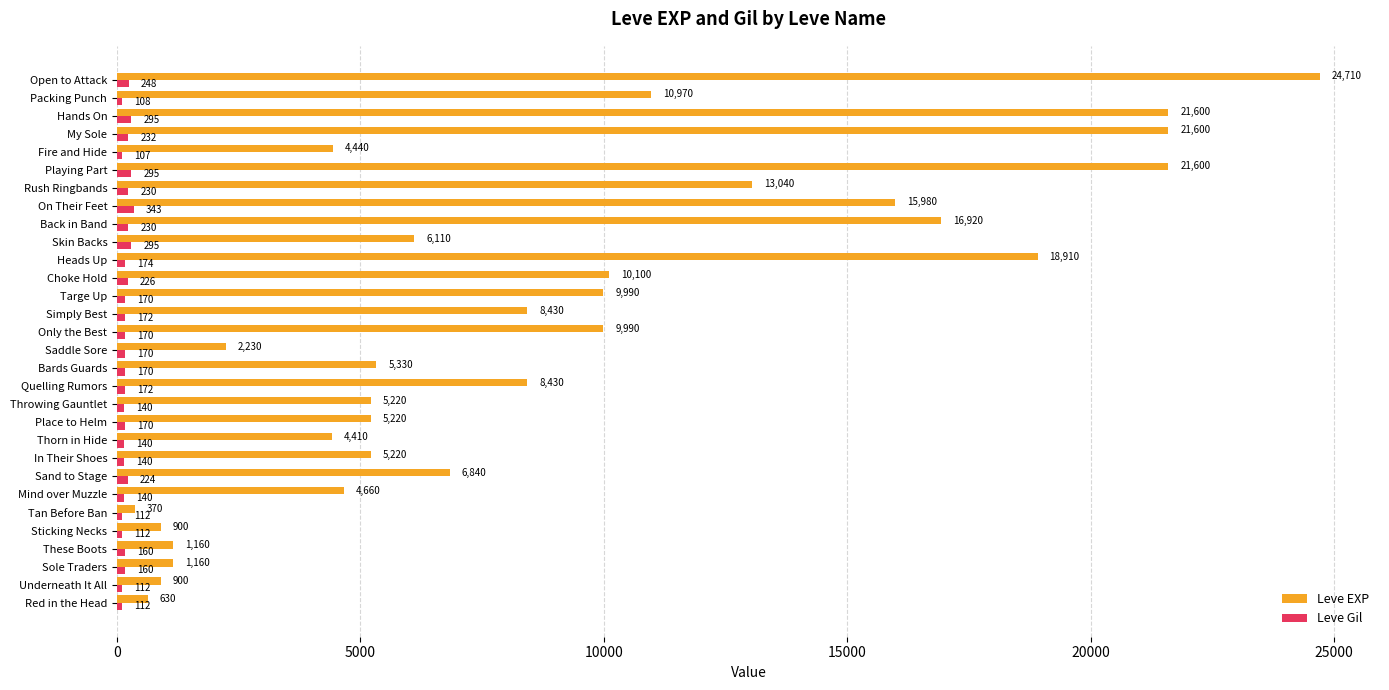

What is the difference between the Leve EXP values at Skin Backs and Place to Helm?

890